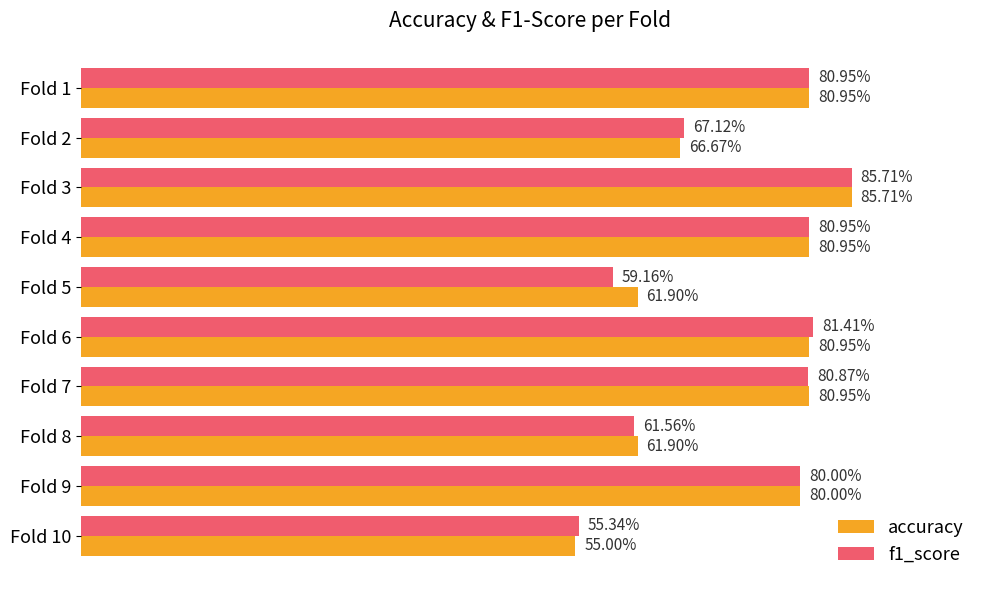

What are all the series names shown in the legend?

accuracy, f1_score